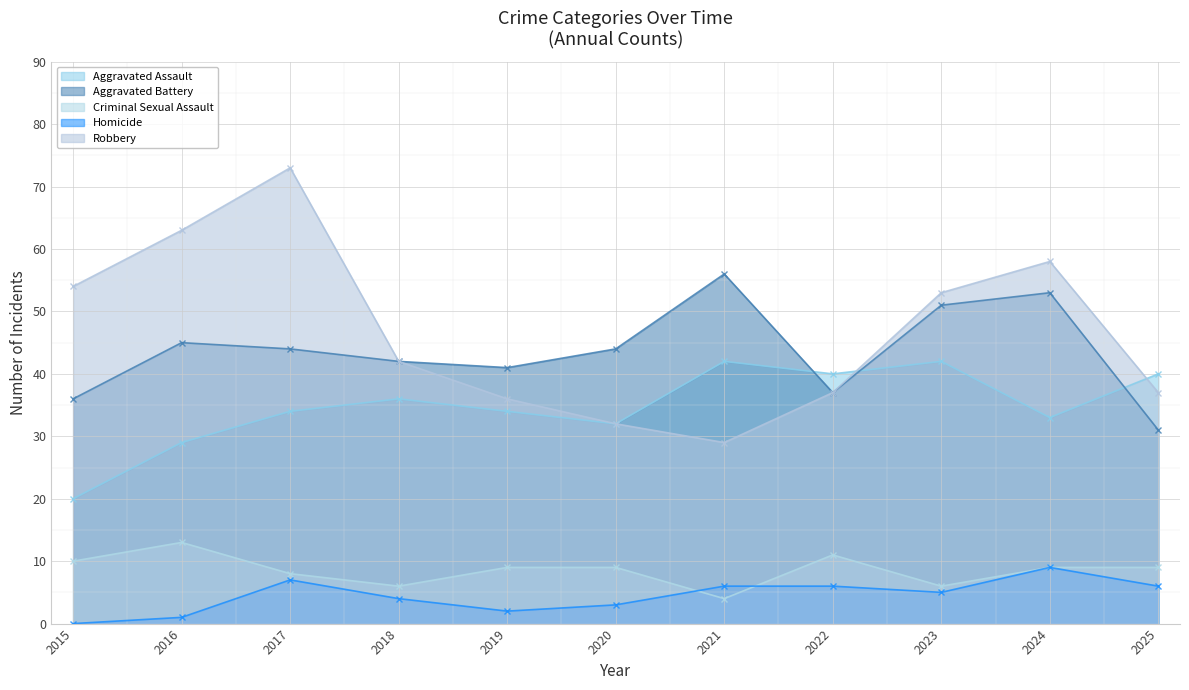

True or false: Robbery and Criminal Sexual Assault intersect in this chart.

False